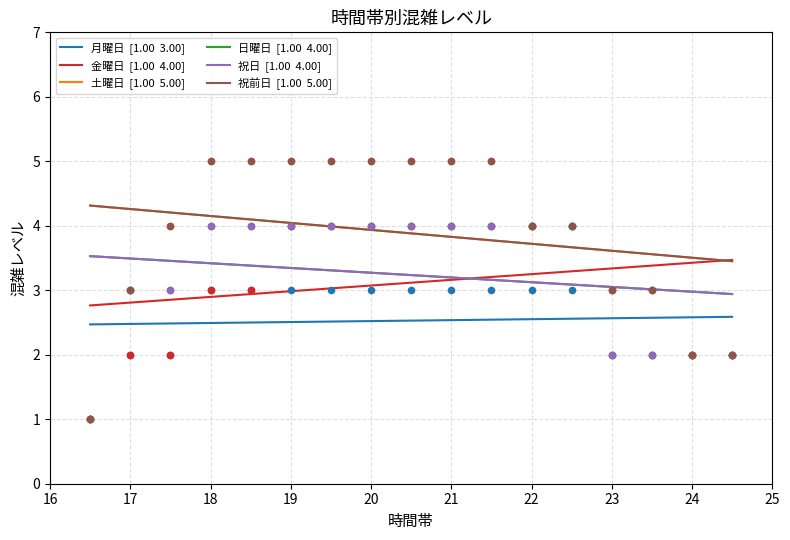

What are all the series names shown in the legend?

月曜日  [1.00  3.00], 金曜日  [1.00  4.00], 土曜日  [1.00  5.00], 日曜日  [1.00  4.00], 祝日  [1.00  4.00], 祝前日  [1.00  5.00]